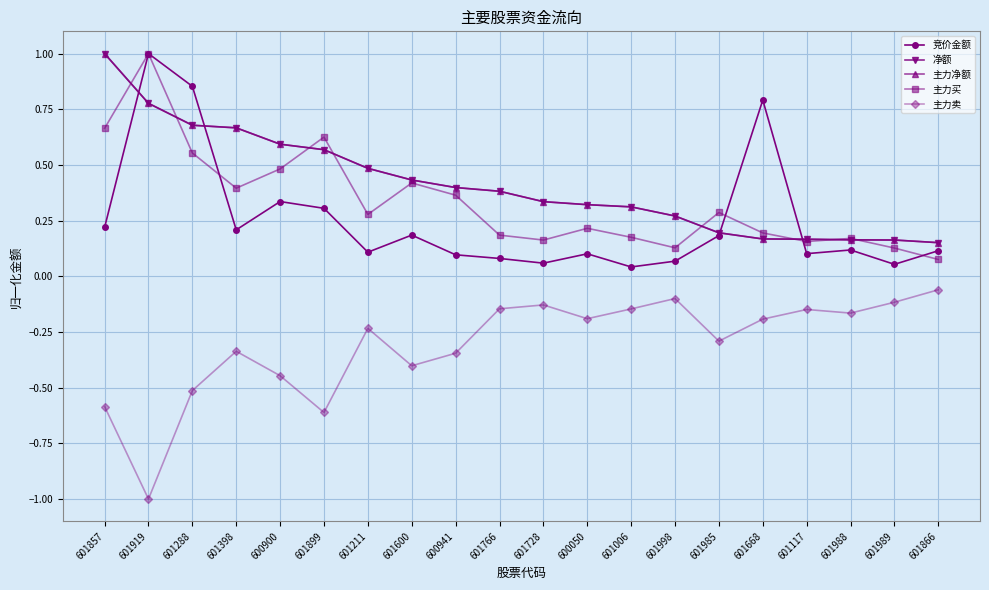

What is the difference between the highest and lowest values at 601919?

2.0